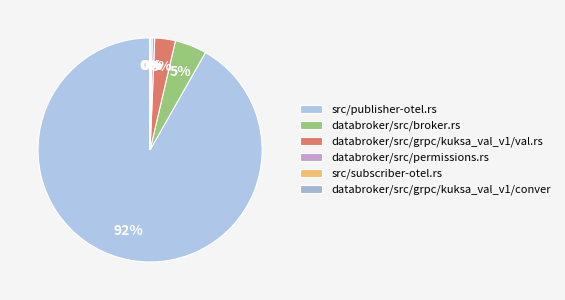

To the nearest percent, what is the average slice percentage?

17%